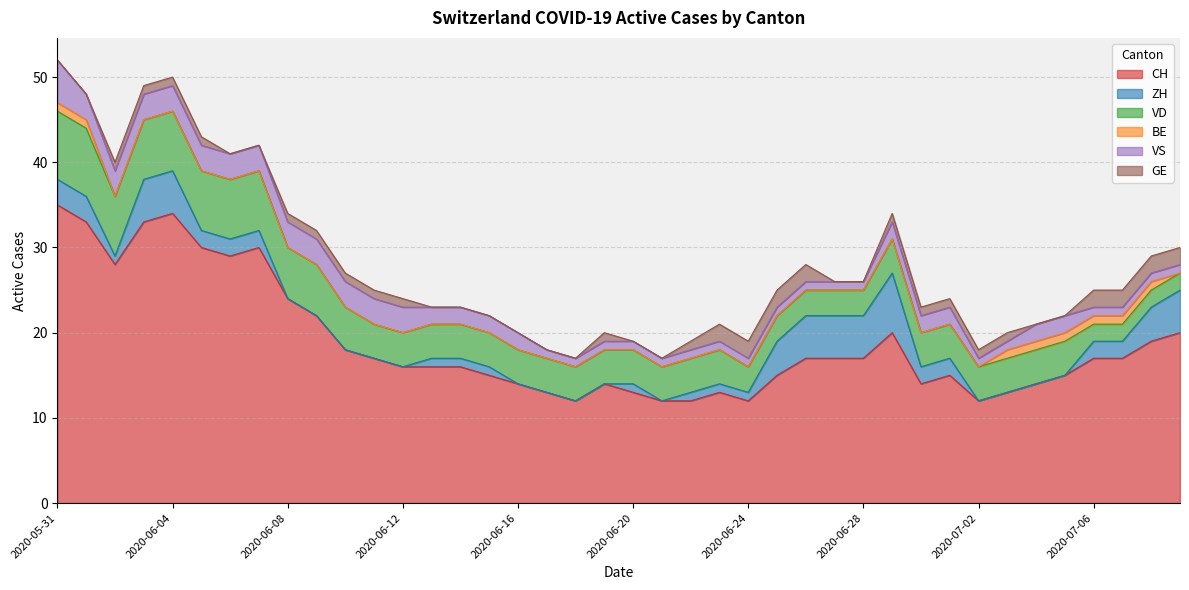

What position from the right is 2020-06-24?

16